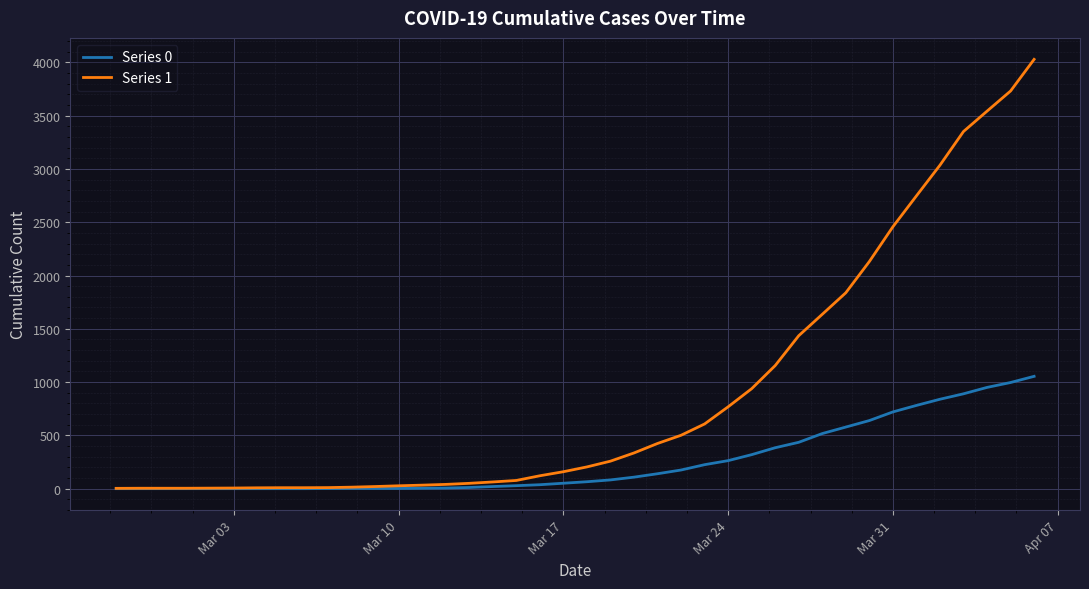

Which series has the widest spread of values?

Series 1